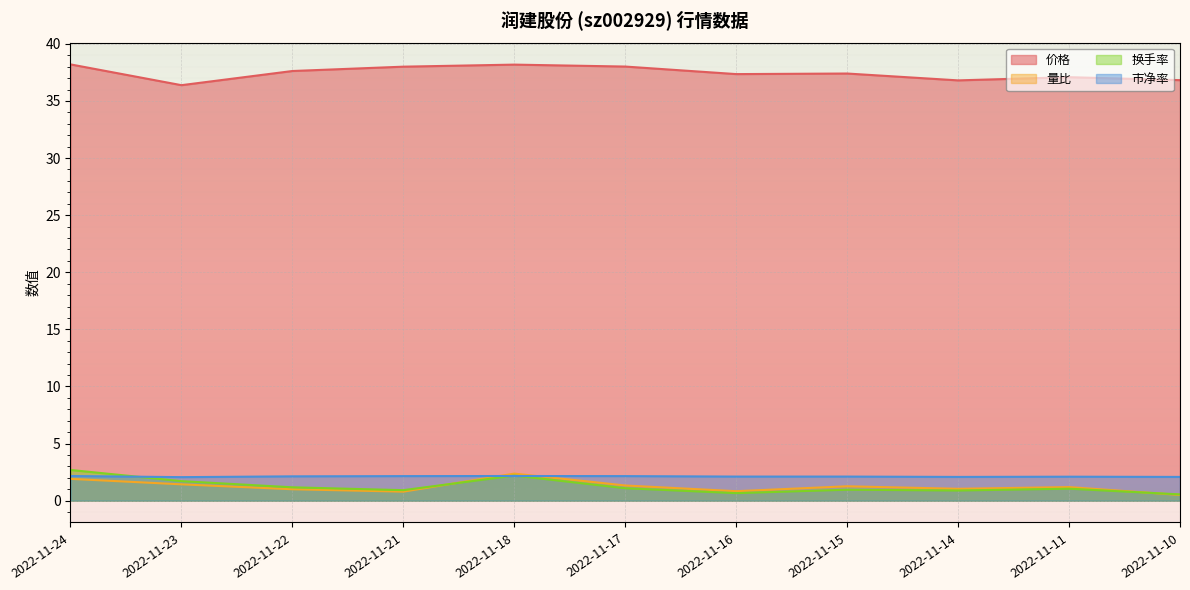

At which category does the chart reach its minimum across all series?

2022-11-10